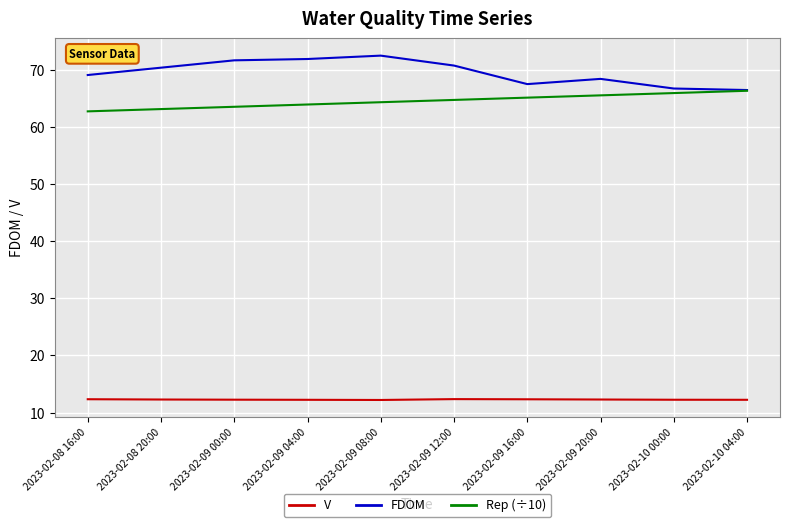

The Rep (÷10) series shows 65.1 at 2023-02-09 16:00. True or false?

True